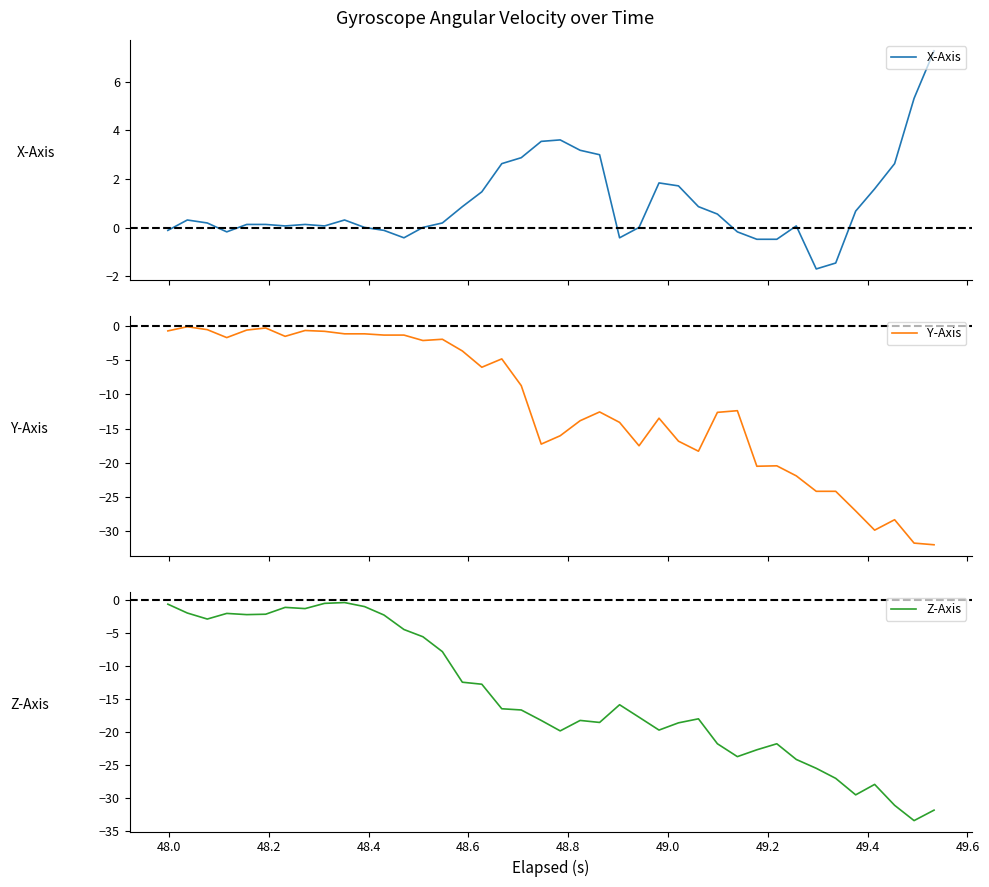

True or false: Y-Axis and X-Axis intersect in this chart.

False